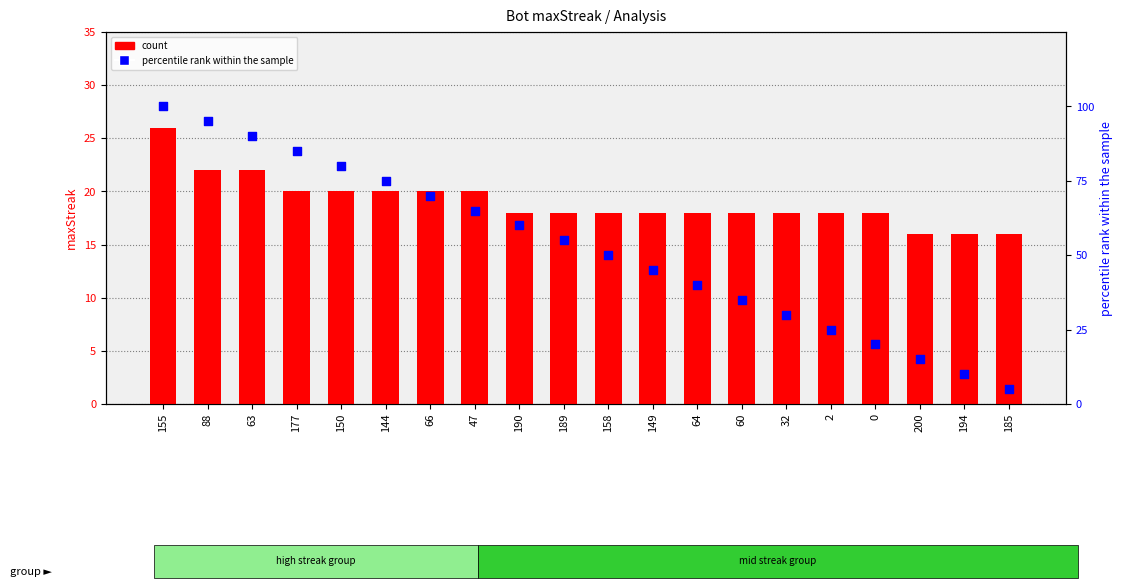

What are all the series names shown in the legend?

count, percentile rank within the sample